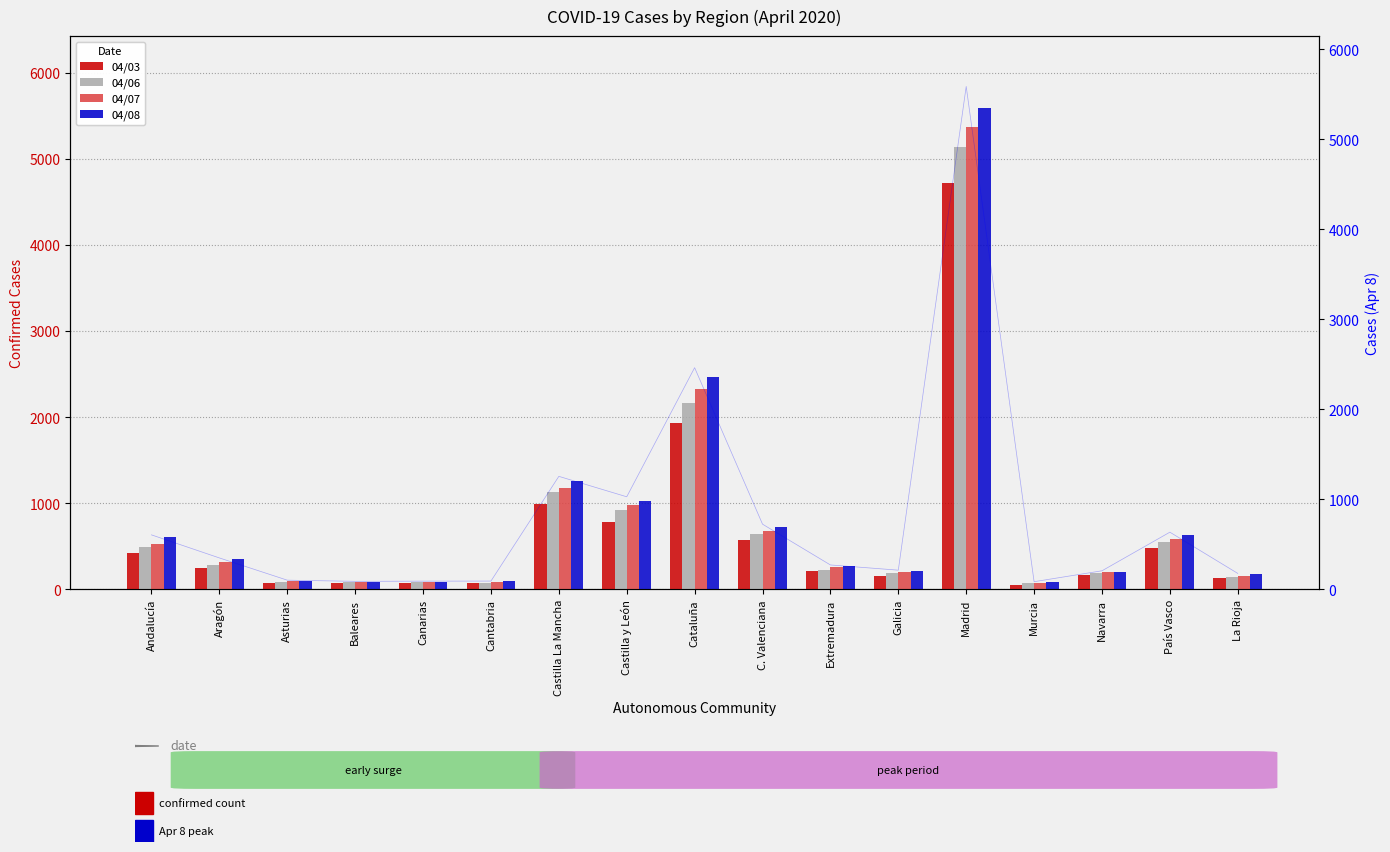

What is the average value of the 04/03 series?

657